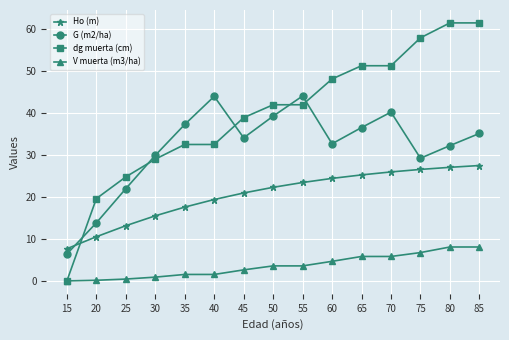

What is the difference between the V muerta (m3/ha) values at 20 and 60?

4.5